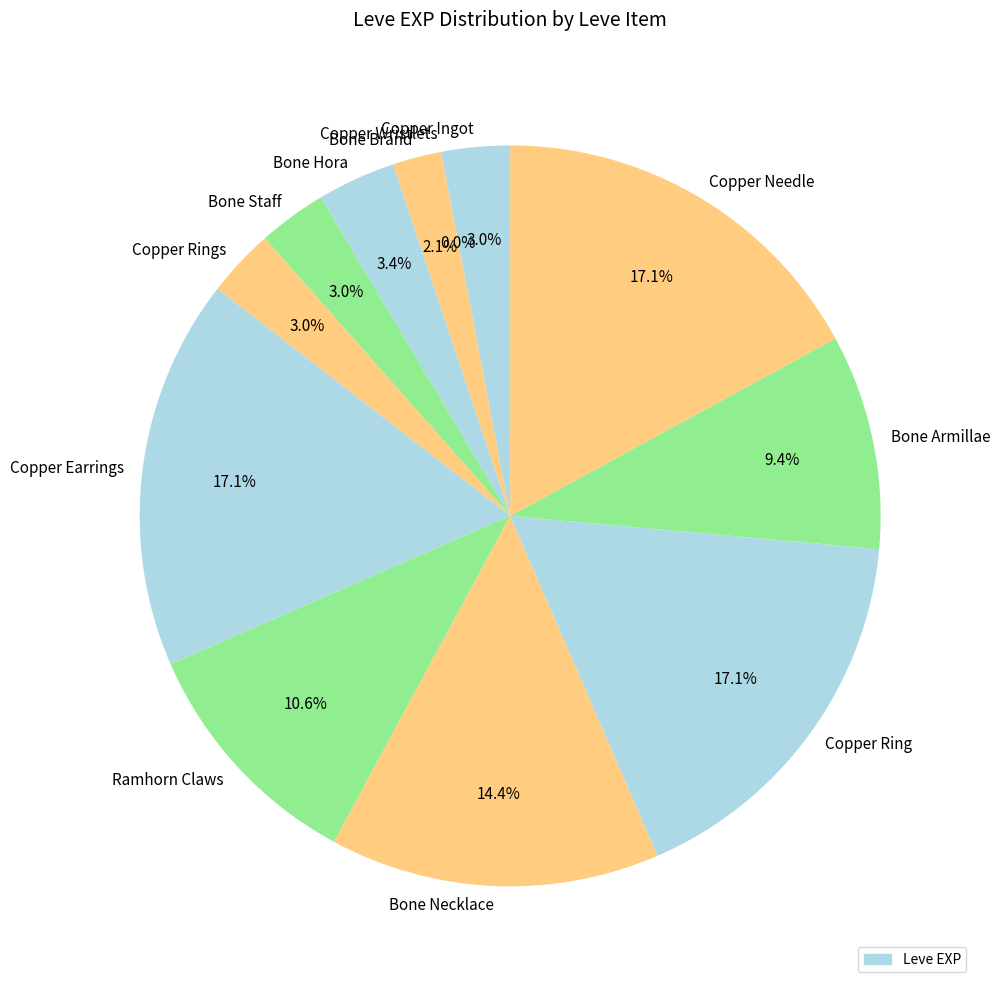

Is the sum of Bone Staff and Copper Earrings greater than half?

No